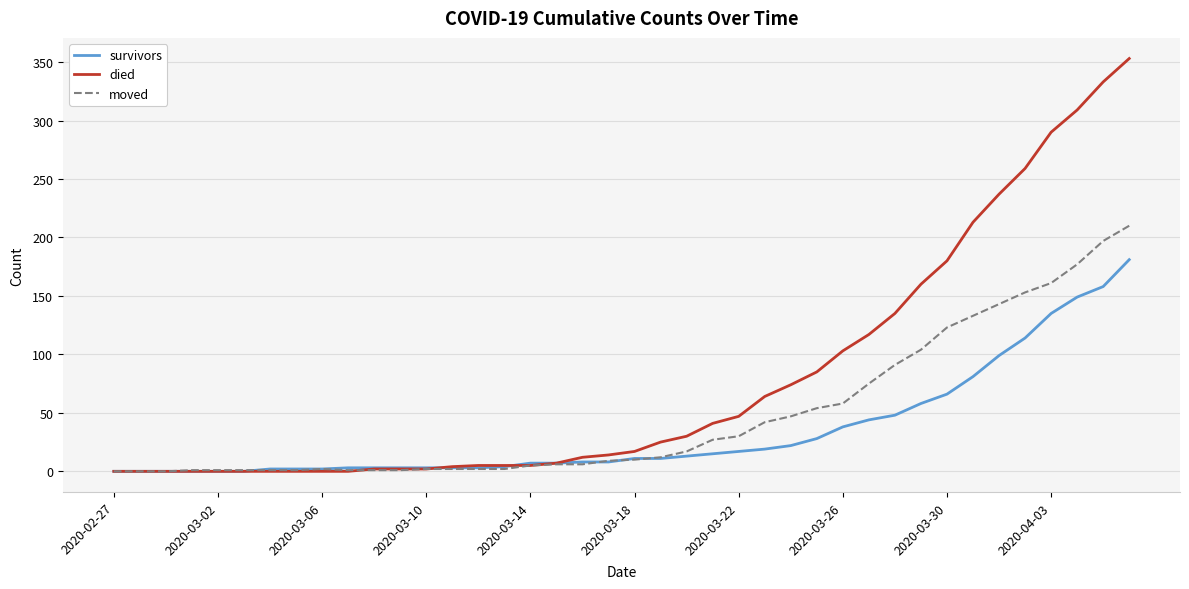

List the series in order of their overall mean, highest first.

died, moved, survivors